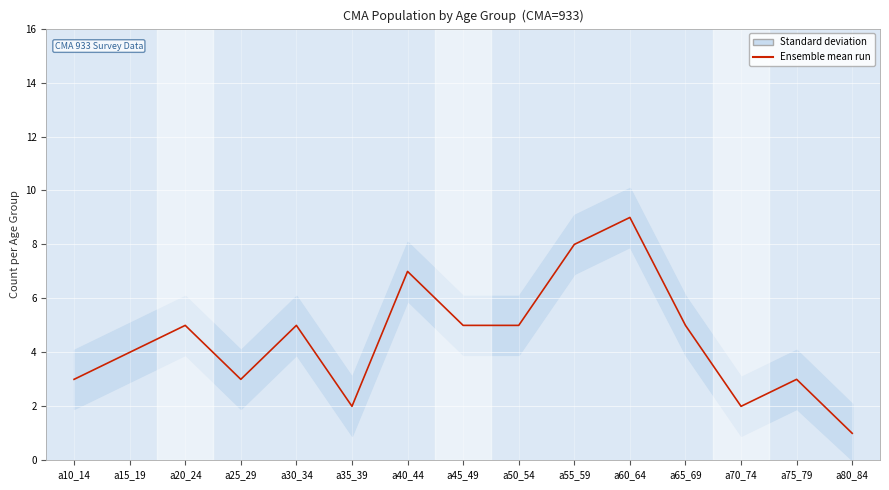

Is it true that the value at a40_44 is 7?

True